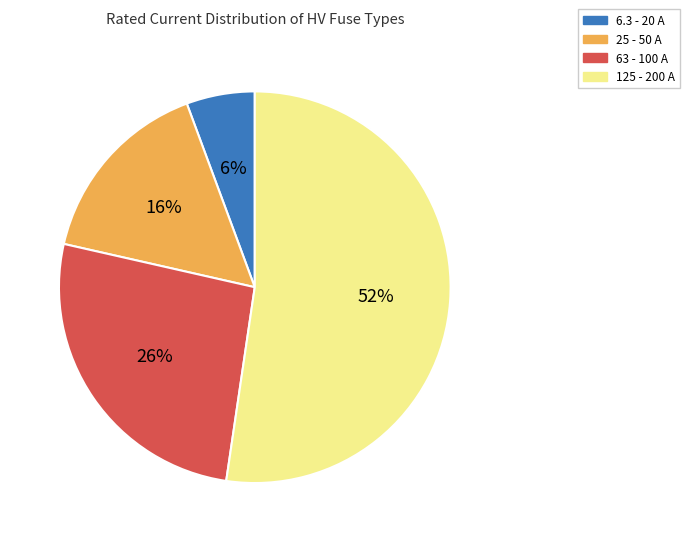

Is 125 - 200 A the majority of the pie?

Yes